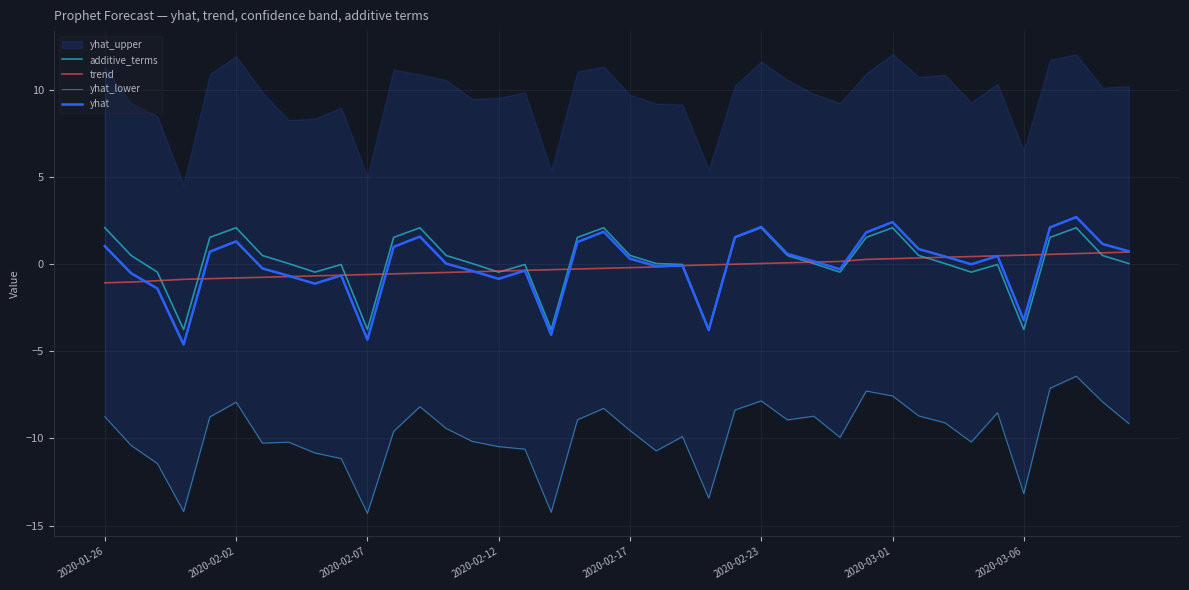

What is the sum of all additive_terms values?

6.8